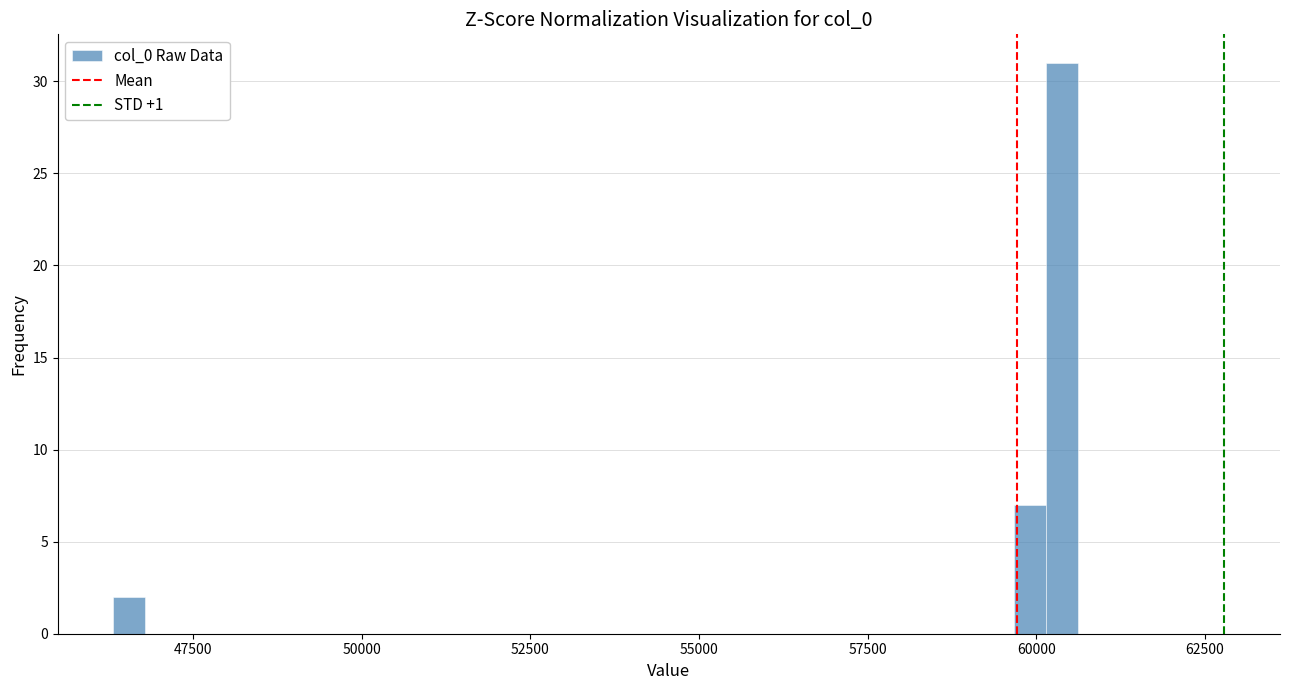

Read against the x-axis, roughly where is the centre of the tallest bar?

60500